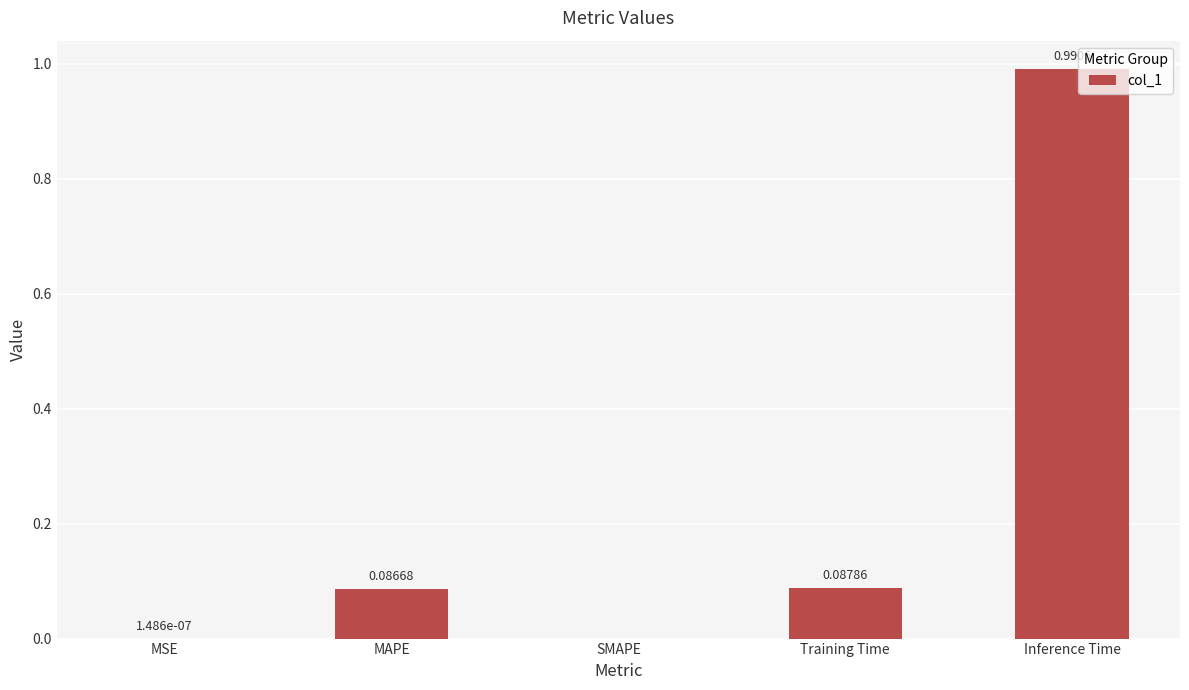

How many series are shown in this chart?

1